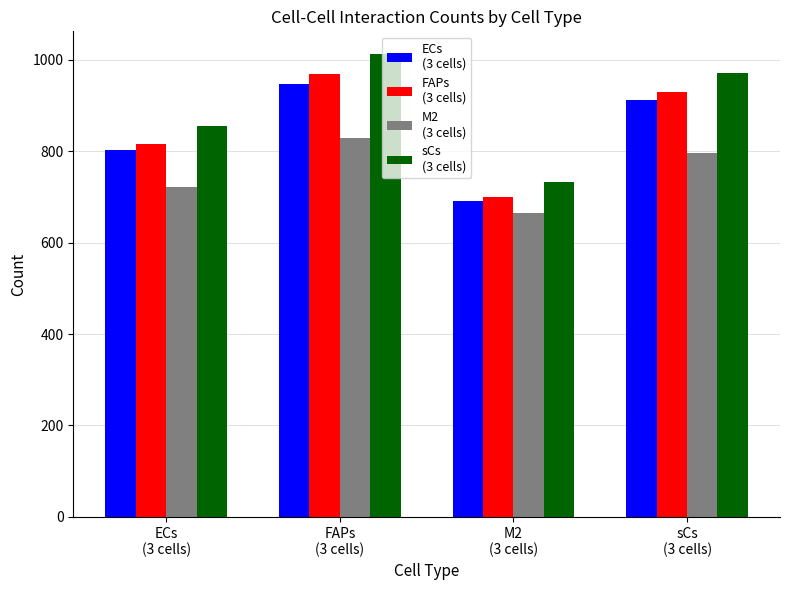

What is the minimum value shown in the chart?

666